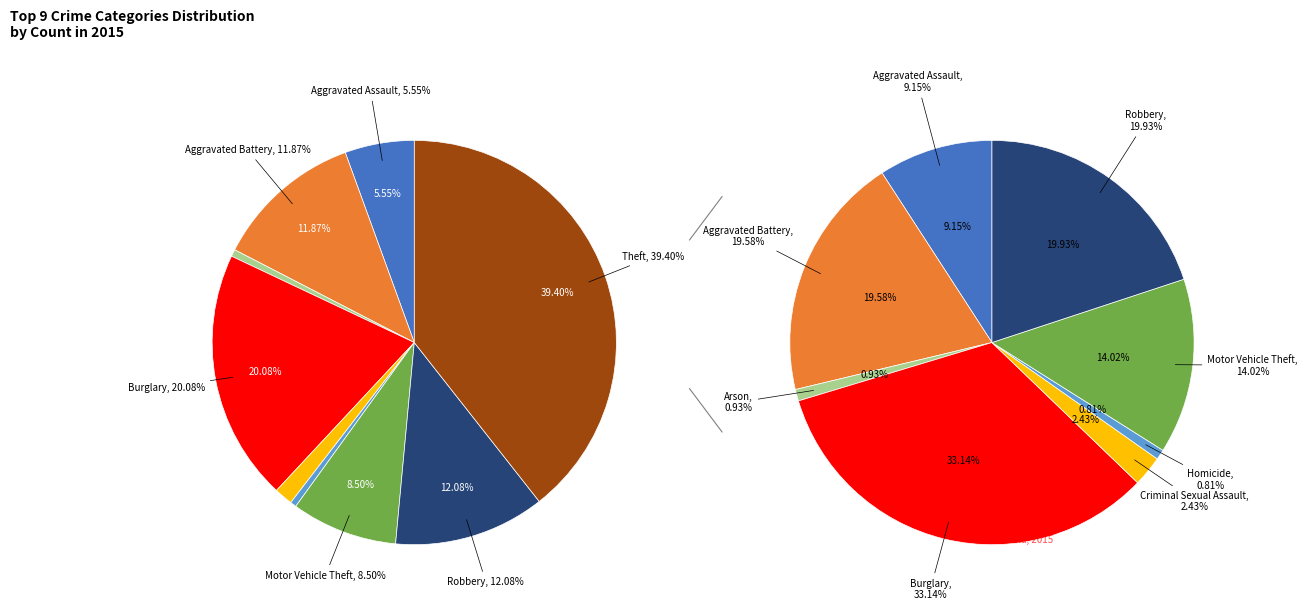

Which has a higher value, Burglary or Homicide?

Burglary